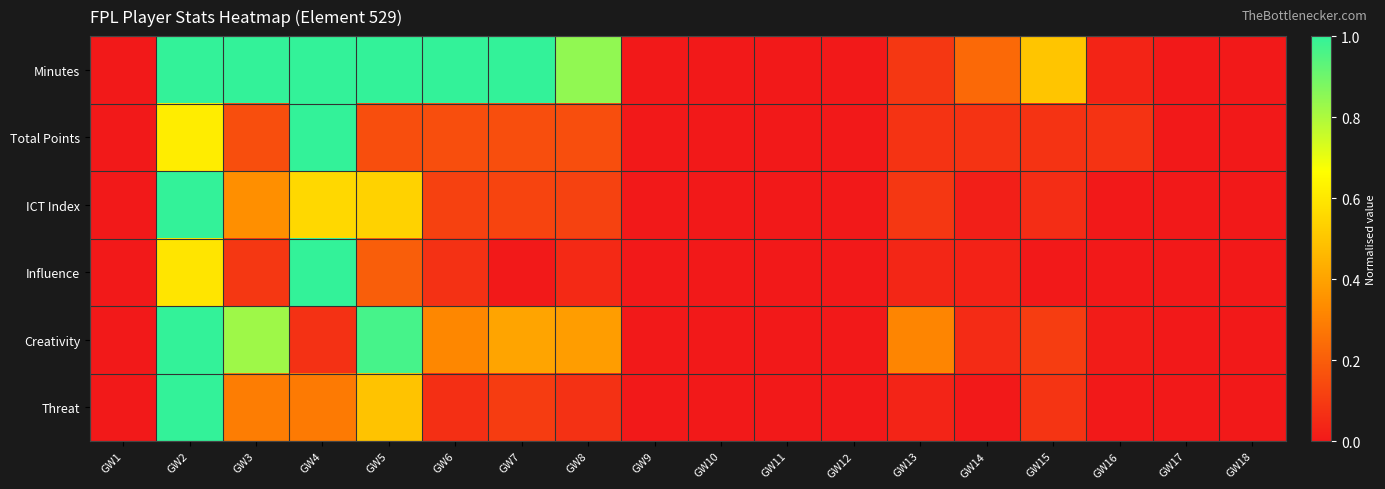

Rank the series at GW15 from highest to lowest value.

Minutes, Creativity, Threat, Total Points, ICT Index, Influence